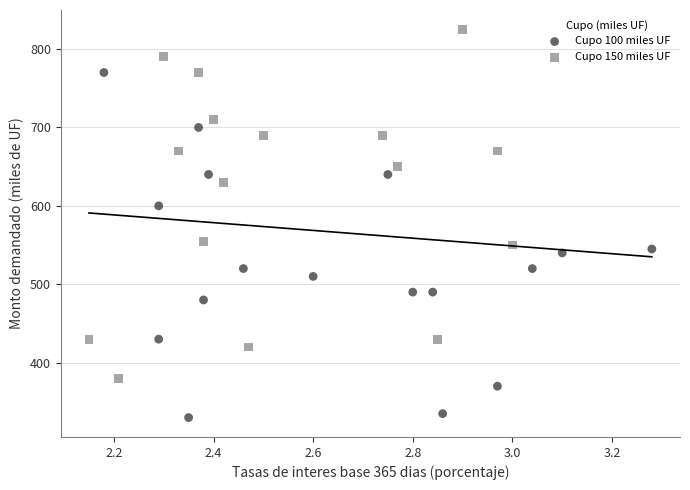

Which series reaches the maximum Y coordinate?

Cupo 150 miles UF